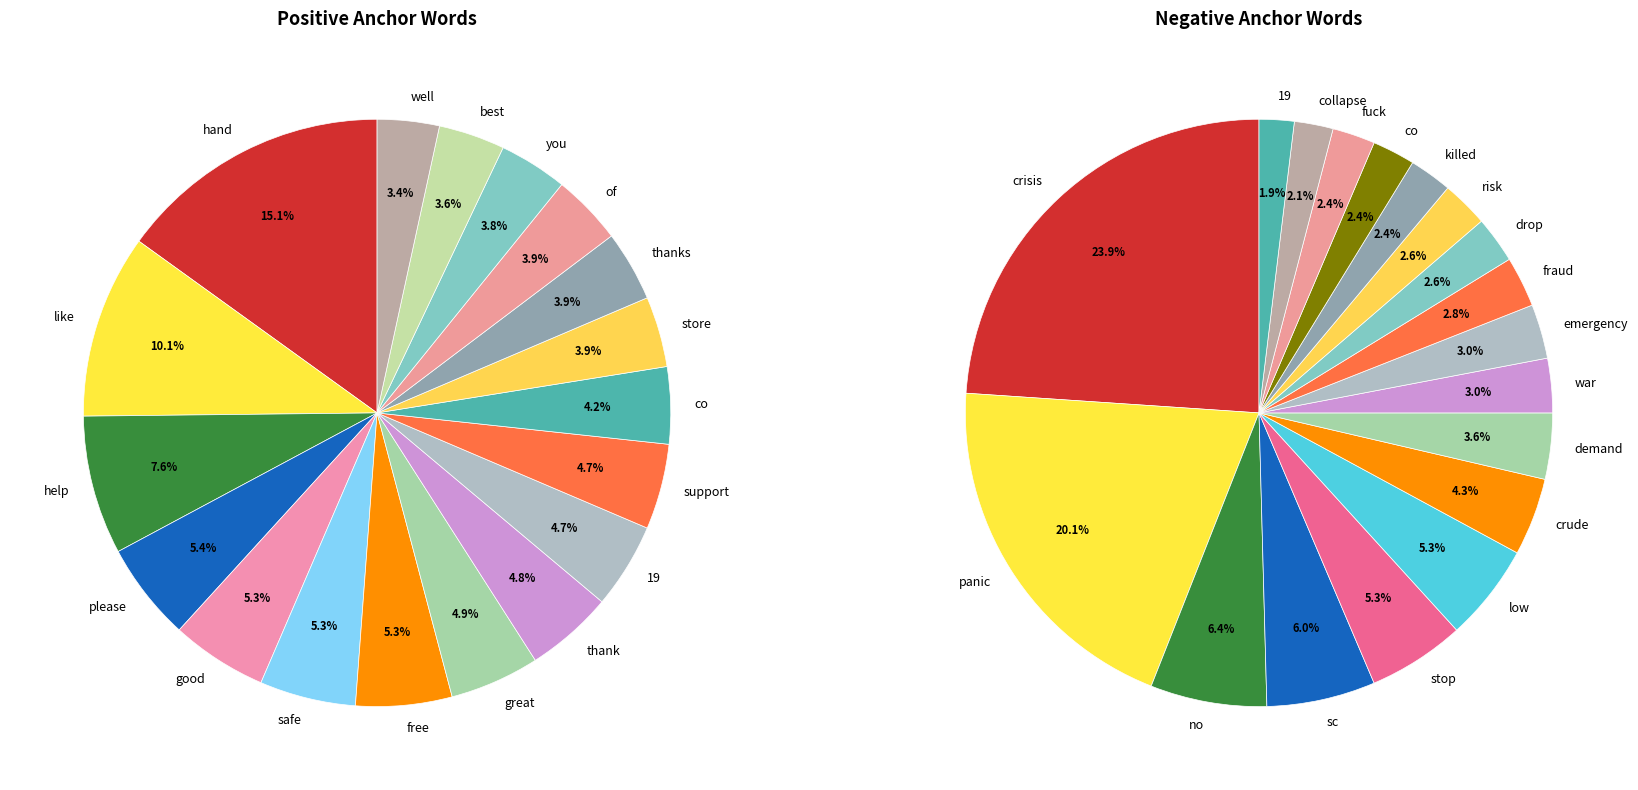

The store slice represents 4% of the pie. True or false?

True